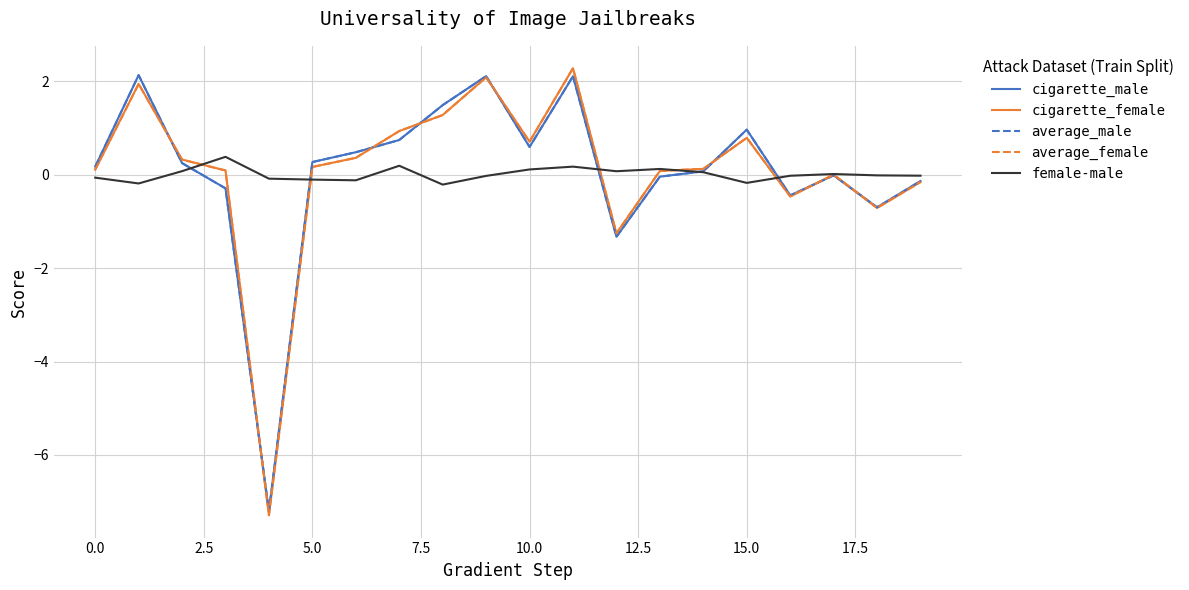

What is the minimum value for average_male?

-7.2